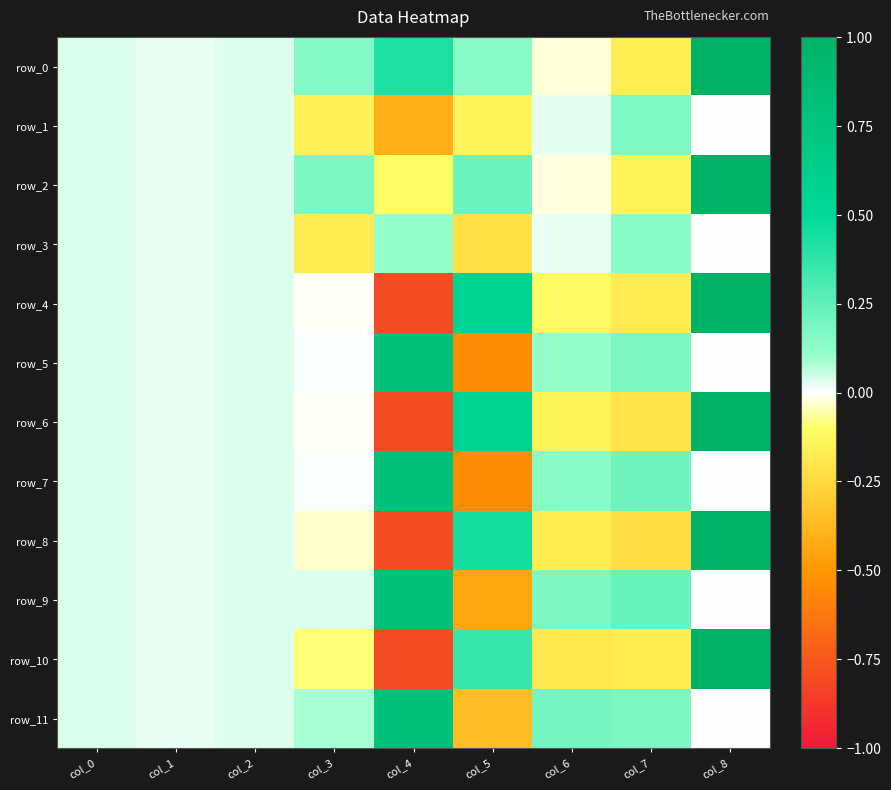

Between col_5 and col_8, which series saw the biggest shift?

row_0